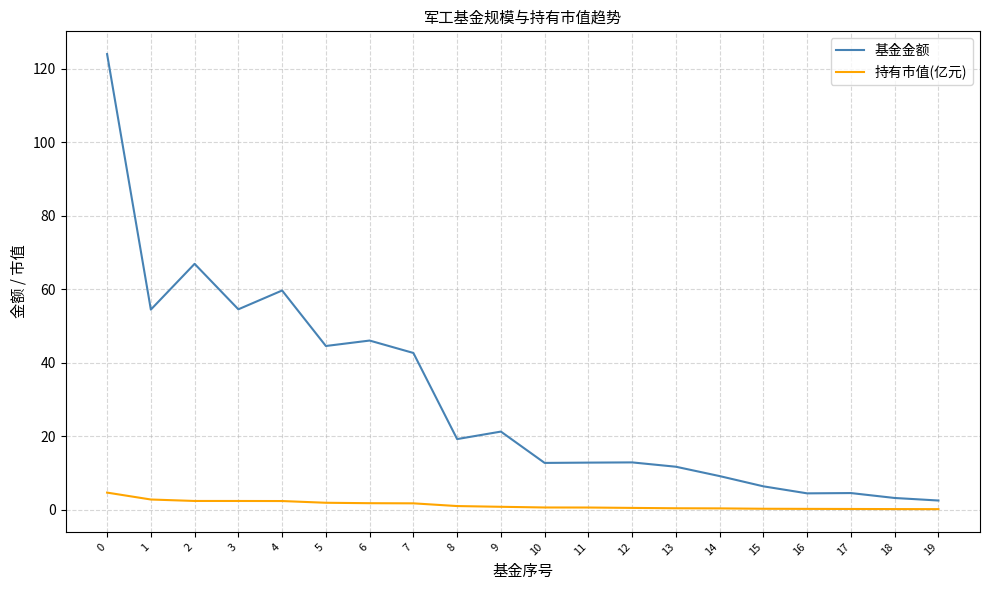

True or false: 基金金额 and 持有市值(亿元) intersect in this chart.

False